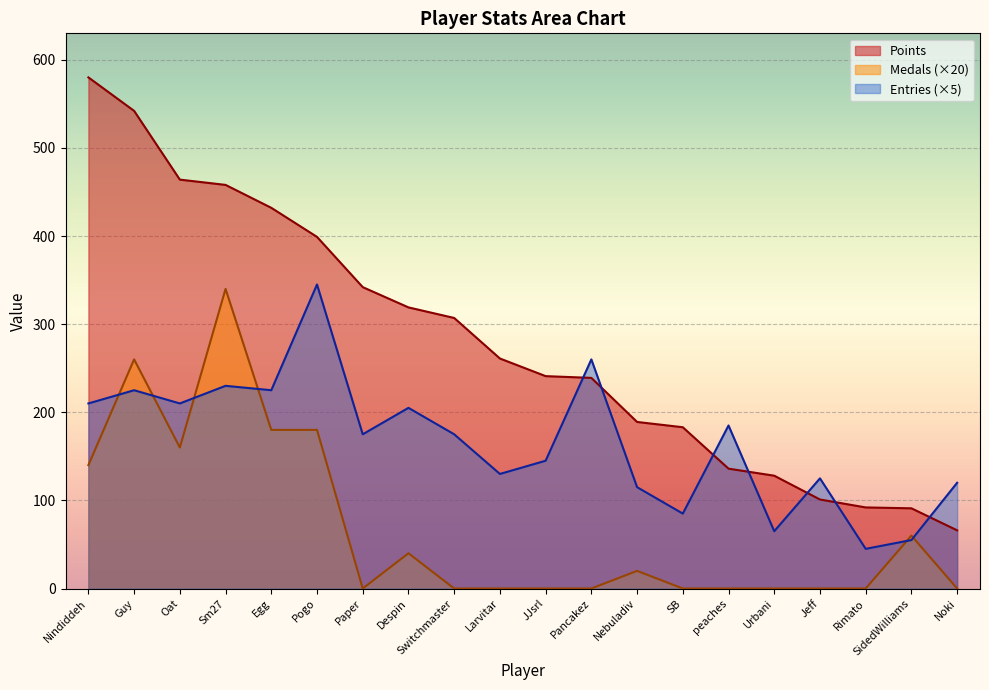

Count the number of categories in the chart.

20